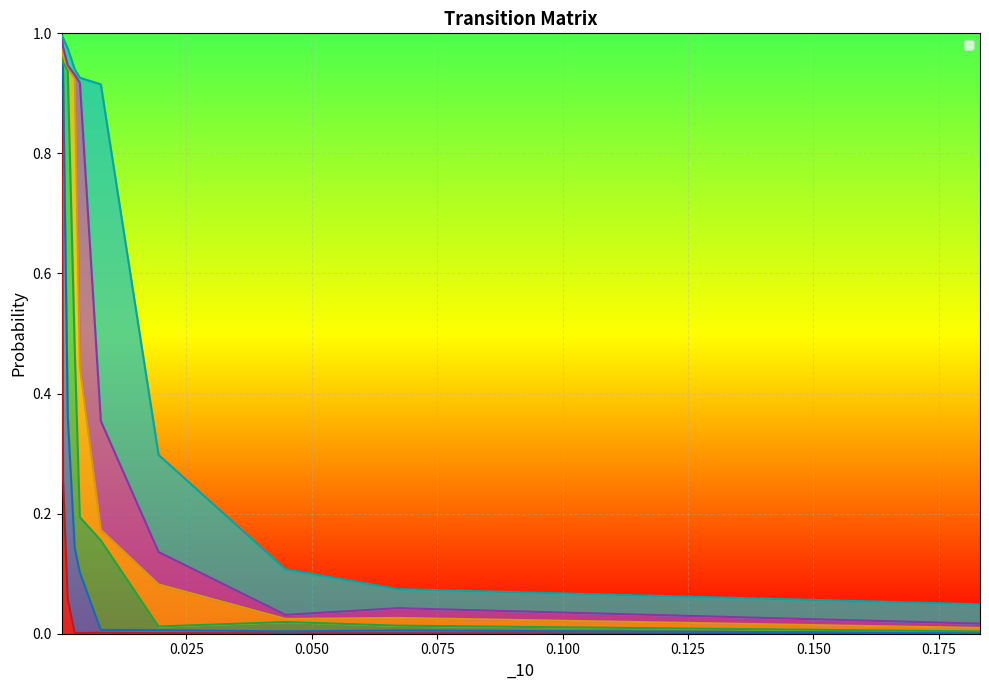

Reading right to left, list all the values displayed in this chart.

_1: 0.183220734=0.0	0.0671610399=0.0	0.0447674997=0.0	0.0194524933=0.0	0.0079382484=0.0	0.0037624196=0.0	0.0027438462=0.0	0.0013453646=0.1	0.0003972827=0.3	0.0001287519=0.9
_2: 0.183220734=0.0	0.0671610399=0.0	0.0447674997=0.0	0.0194524933=0.0	0.0079382484=0.0	0.0037624196=0.1	0.0027438462=0.1	0.0013453646=0.3	0.0003972827=0.7	0.0001287519=0.0
_3: 0.183220734=0.0	0.0671610399=0.0	0.0447674997=0.0	0.0194524933=0.0	0.0079382484=0.1	0.0037624196=0.1	0.0027438462=0.3	0.0013453646=0.6	0.0003972827=0.0	0.0001287519=0.0
_4: 0.183220734=0.0	0.0671610399=0.0	0.0447674997=0.0	0.0194524933=0.1	0.0079382484=0.0	0.0037624196=0.3	0.0027438462=0.5	0.0013453646=0.0	0.0003972827=0.0	0.0001287519=0.0
_5: 0.183220734=0.0	0.0671610399=0.0	0.0447674997=0.0	0.0194524933=0.1	0.0079382484=0.2	0.0037624196=0.5	0.0027438462=0.0	0.0013453646=0.0	0.0003972827=0.0	0.0001287519=0.0
_6: 0.183220734=0.0	0.0671610399=0.0	0.0447674997=0.1	0.0194524933=0.2	0.0079382484=0.6	0.0037624196=0.0	0.0027438462=0.0	0.0013453646=0.0	0.0003972827=0.0	0.0001287519=0.0